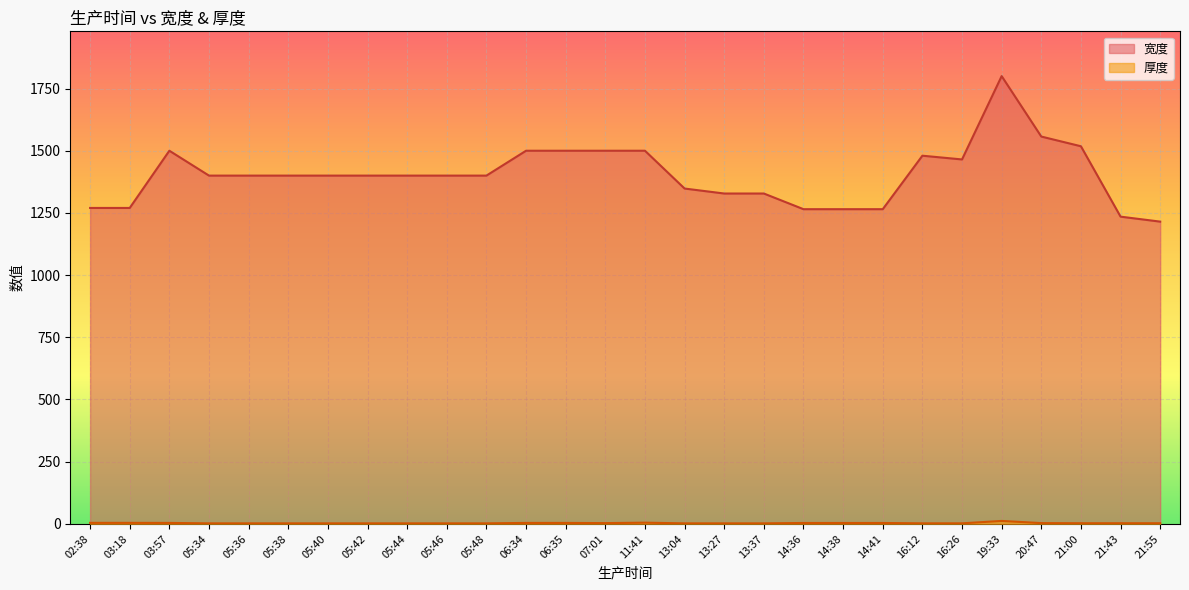

Which series has the largest total across all categories?

宽度